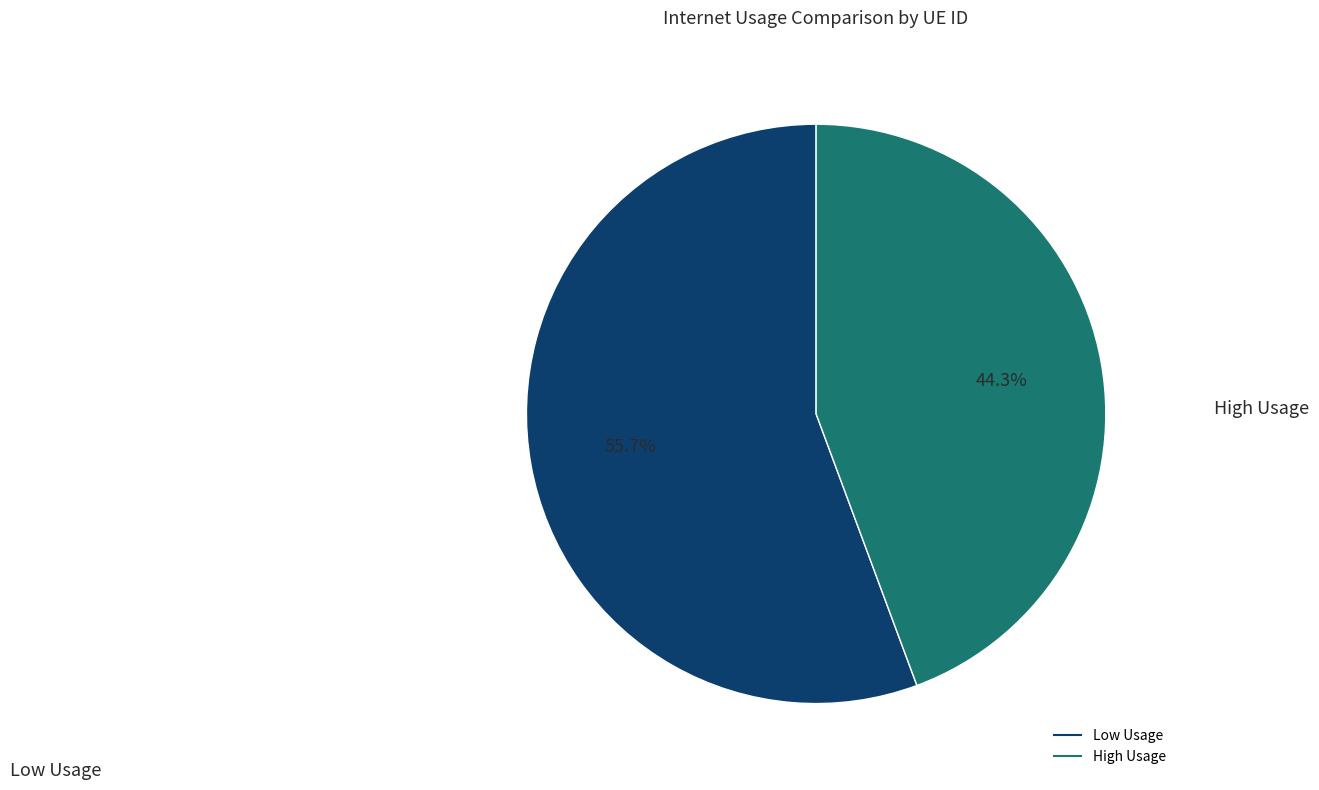

Does any single category account for the majority?

Yes